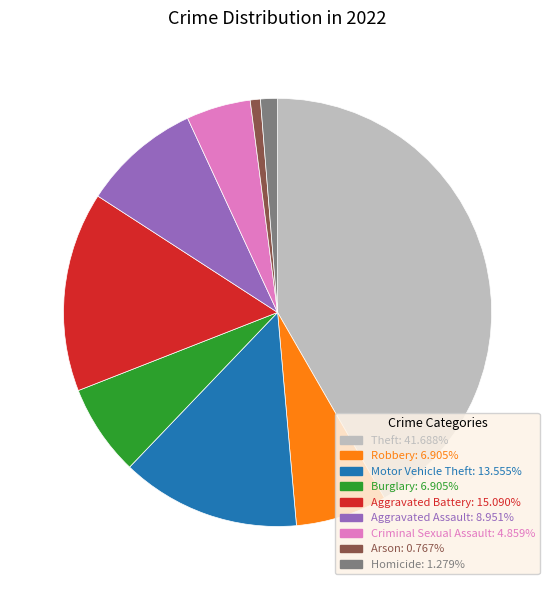

Is Aggravated Battery the majority of the pie?

No